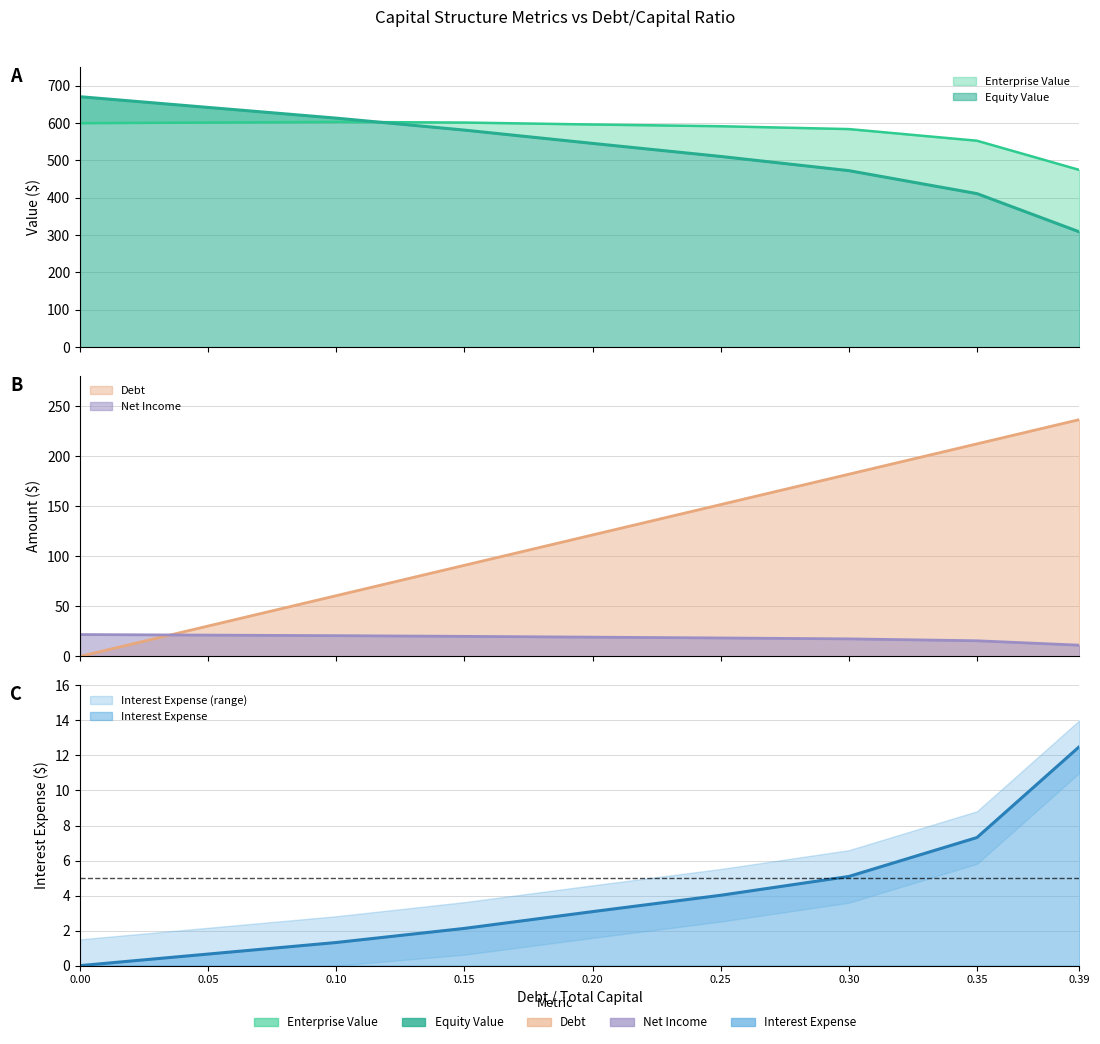

What position from the right is 0.25?

4